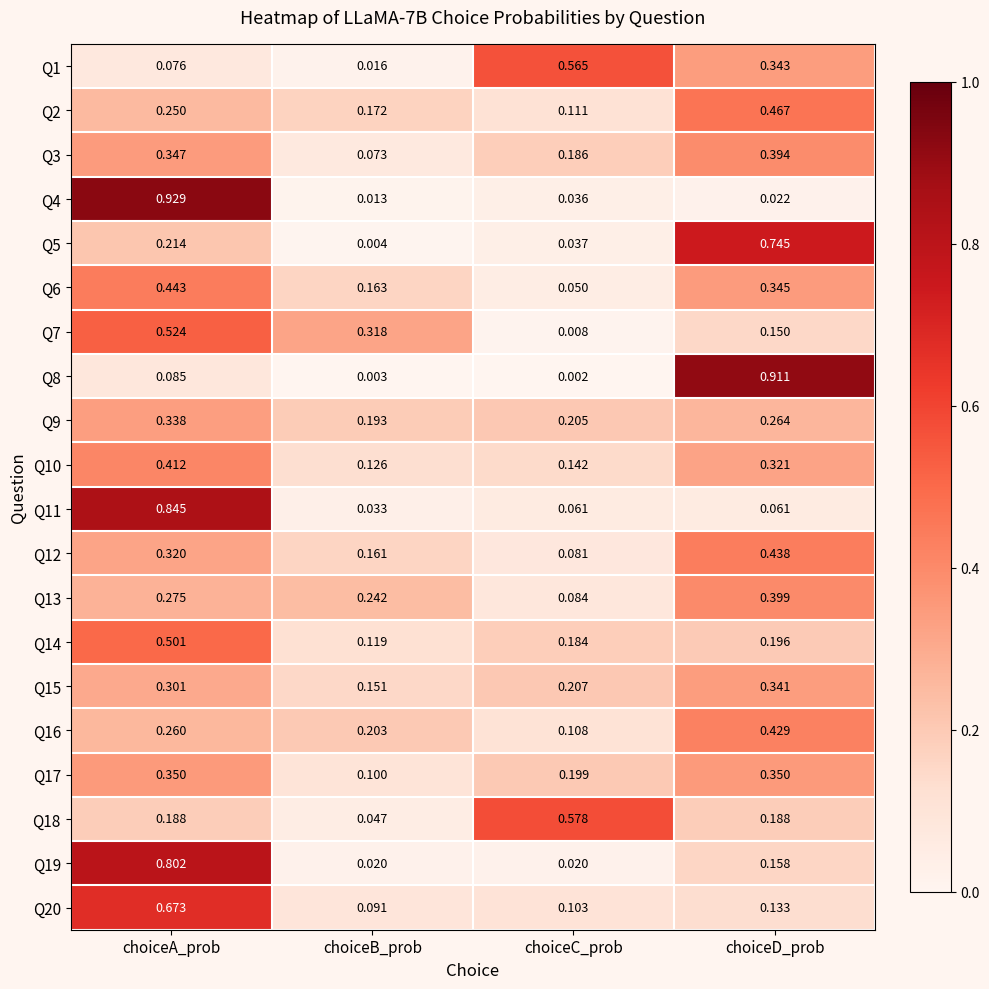

Which category has the lowest value in the Q5 series?

choiceB_prob